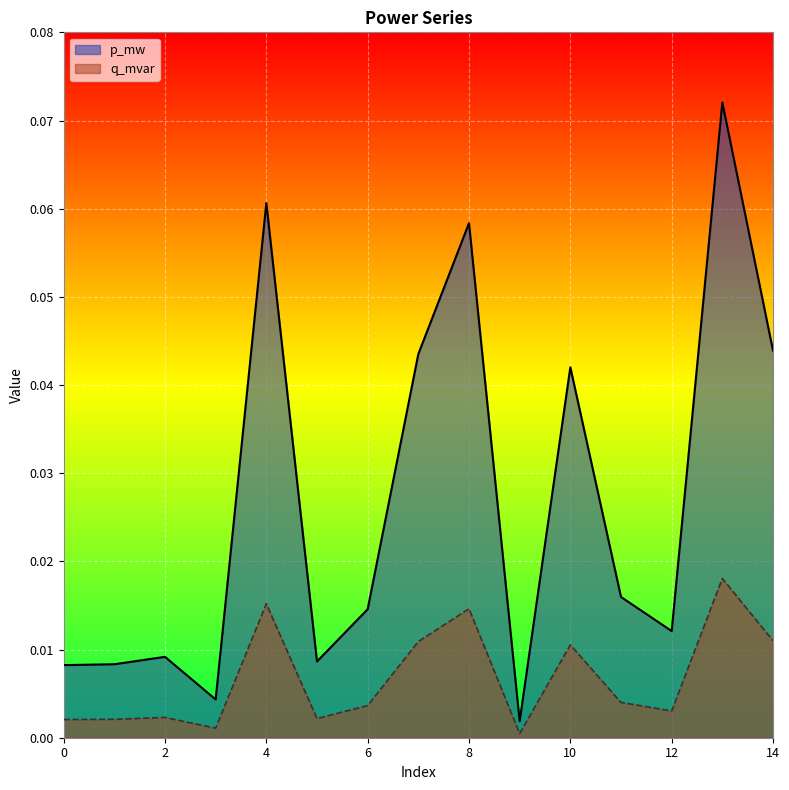

How many lines are shown in the chart?

2